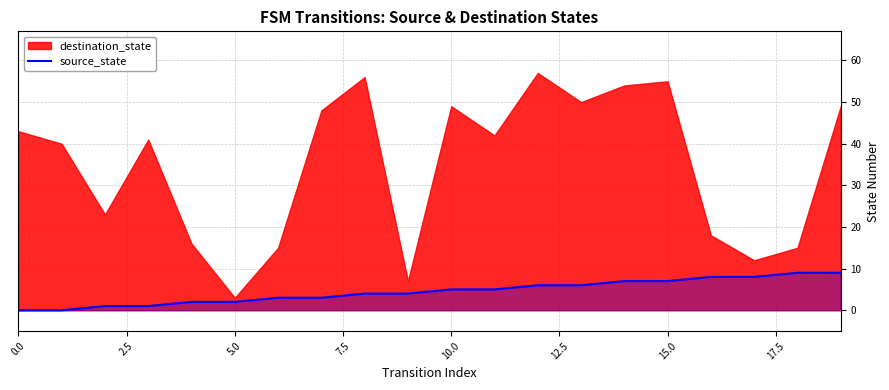

Is it true that the value at 10 is 7?

False